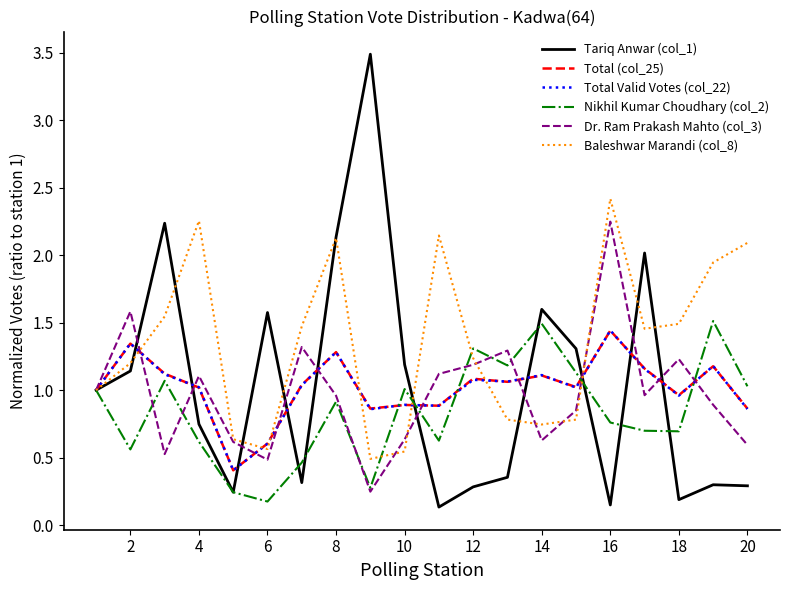

Which series has the largest range (max minus min)?

Tariq Anwar (col_1)